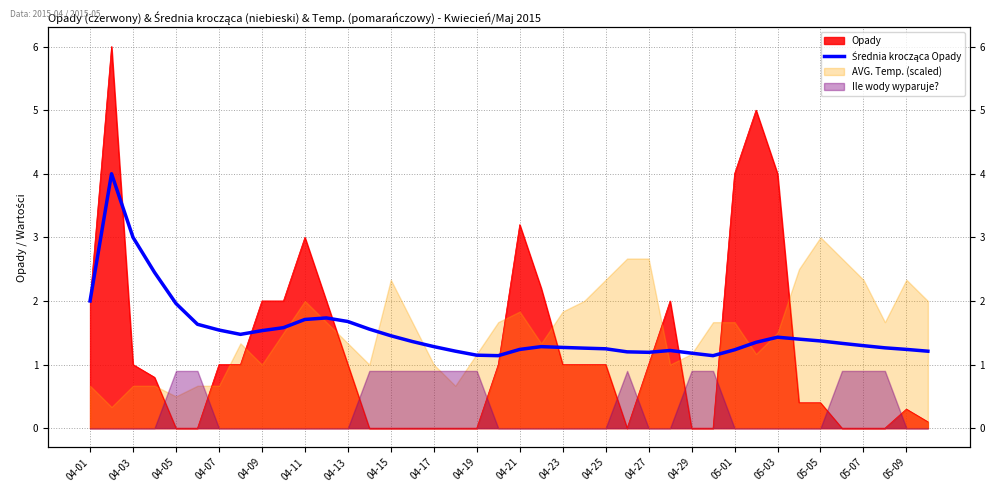

Which has a higher value, 05-01 or 04-05?

04-05